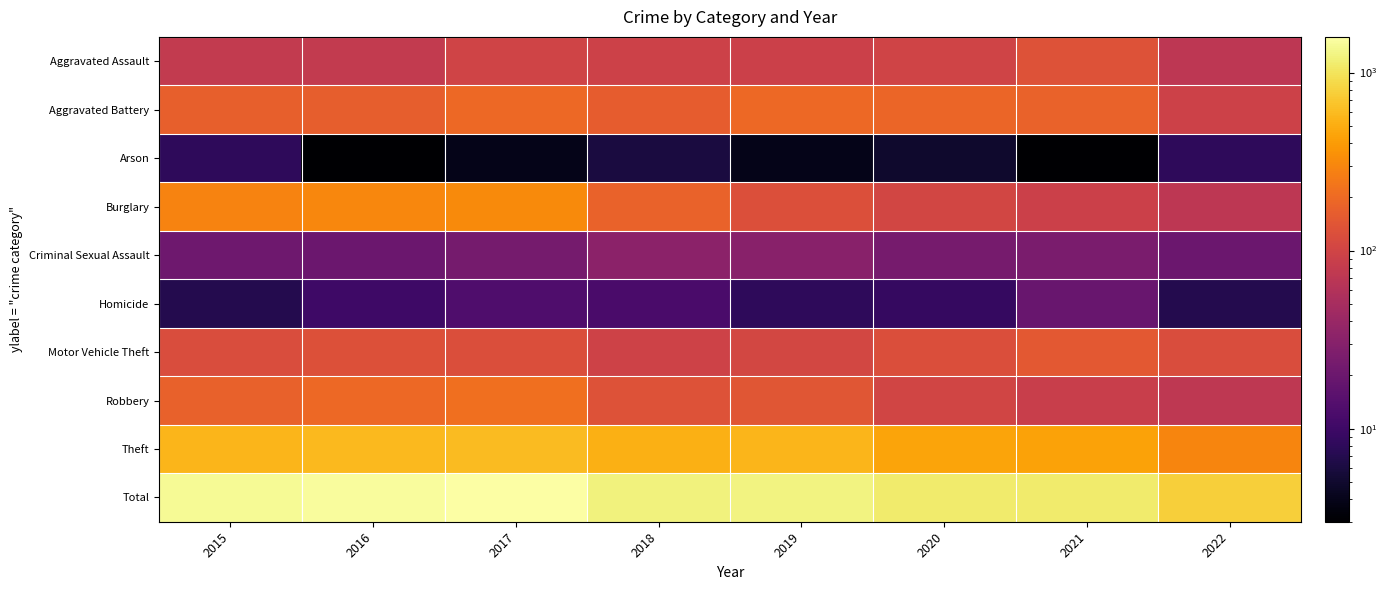

Rank the series by their maximum value, from highest to lowest.

Total, Theft, Burglary, Robbery, Aggravated Battery, Motor Vehicle Theft, Aggravated Assault, Criminal Sexual Assault, Homicide, Arson